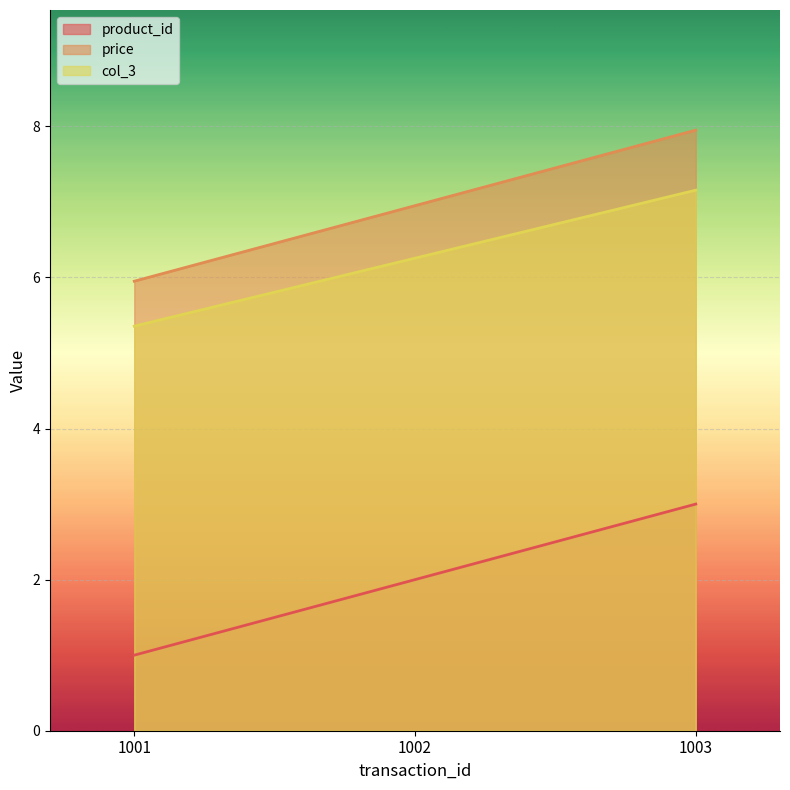

Which series has the largest range (max minus min)?

product_id